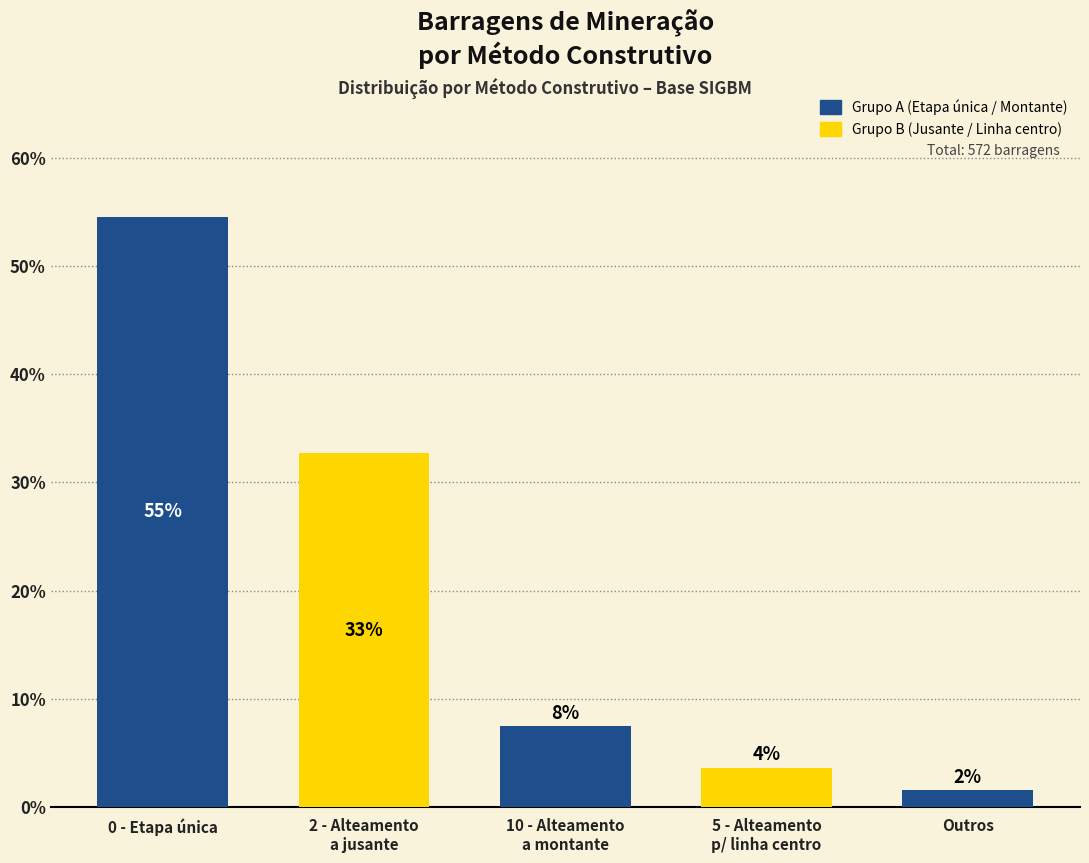

What is the sum of the values at 10 - Alteamento
a montante and 5 - Alteamento
p/ linha centro?

11.2